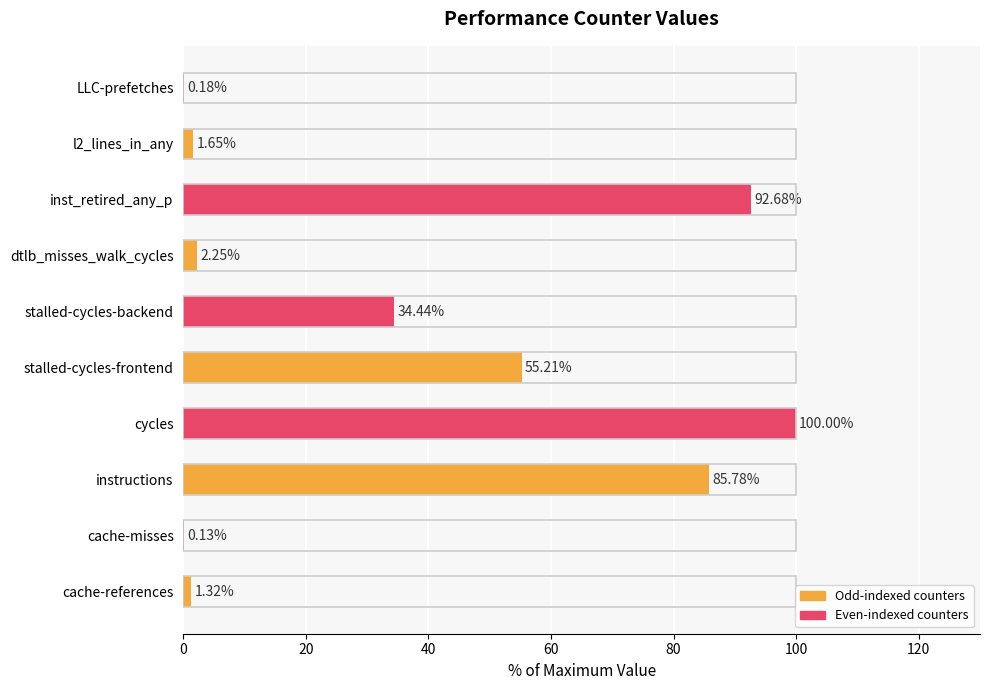

What is the sum of all values?

373.6